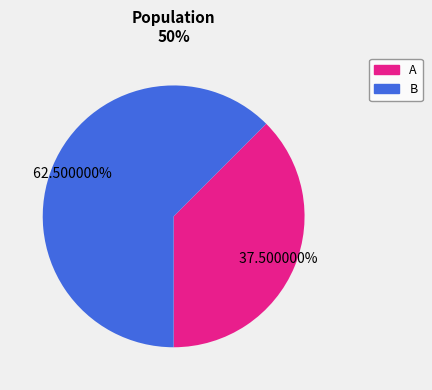

Which category has the biggest portion of the pie?

B